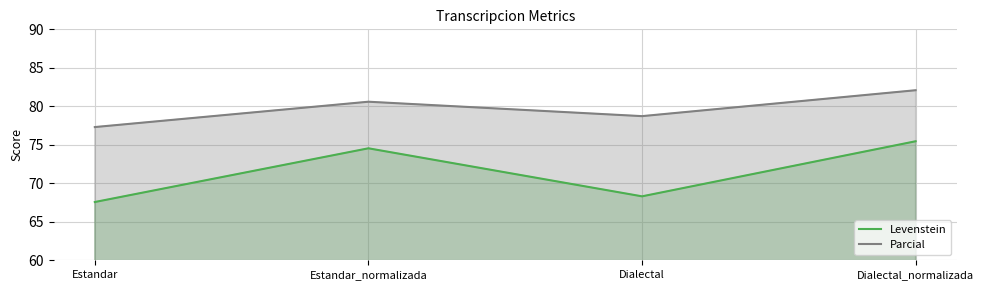

What is the label of the 4th point from the right?

Estandar